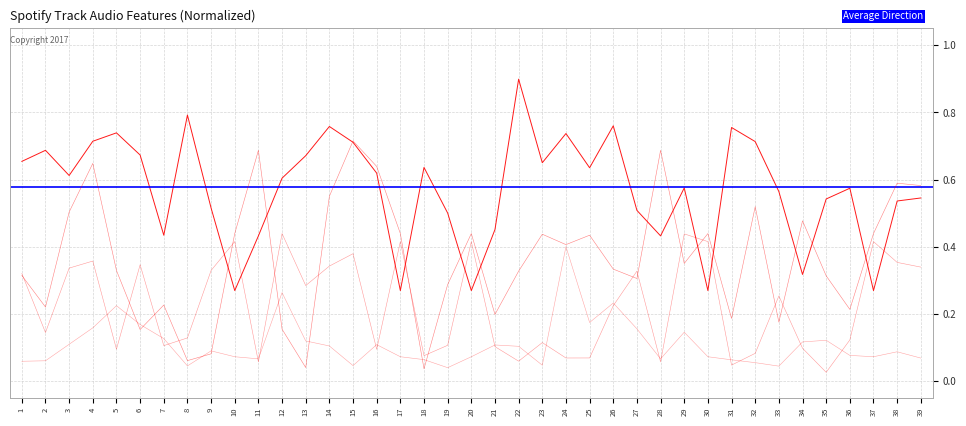

In liveness, how many points are higher than both neighbors (excluding endpoints)?

12